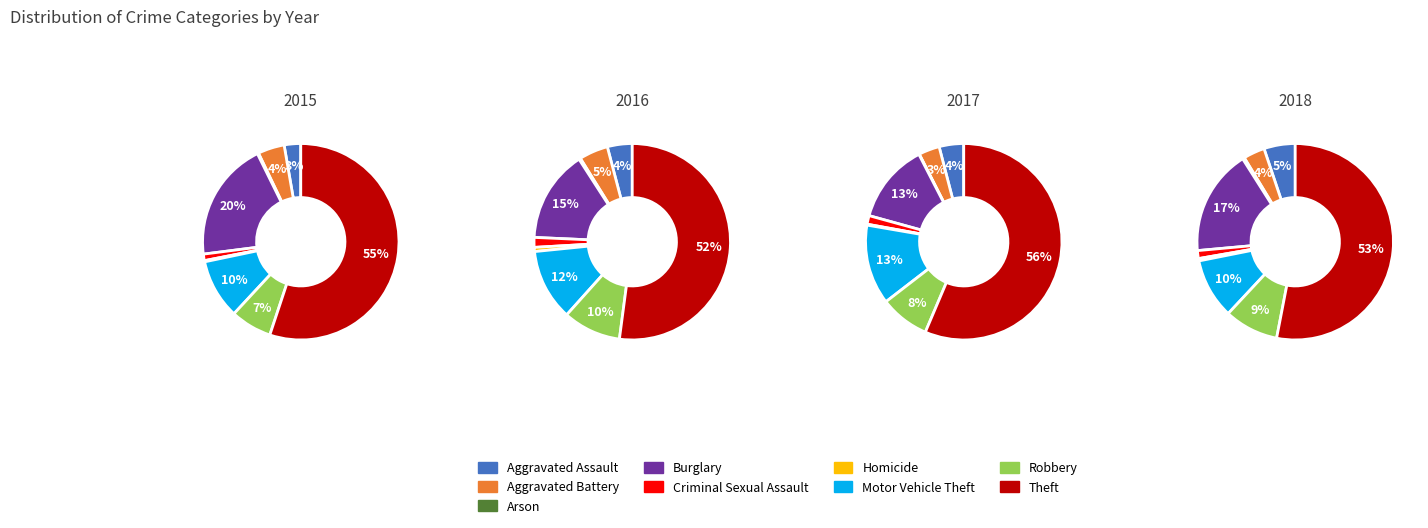

What is the difference between the highest and lowest values at Arson?

3